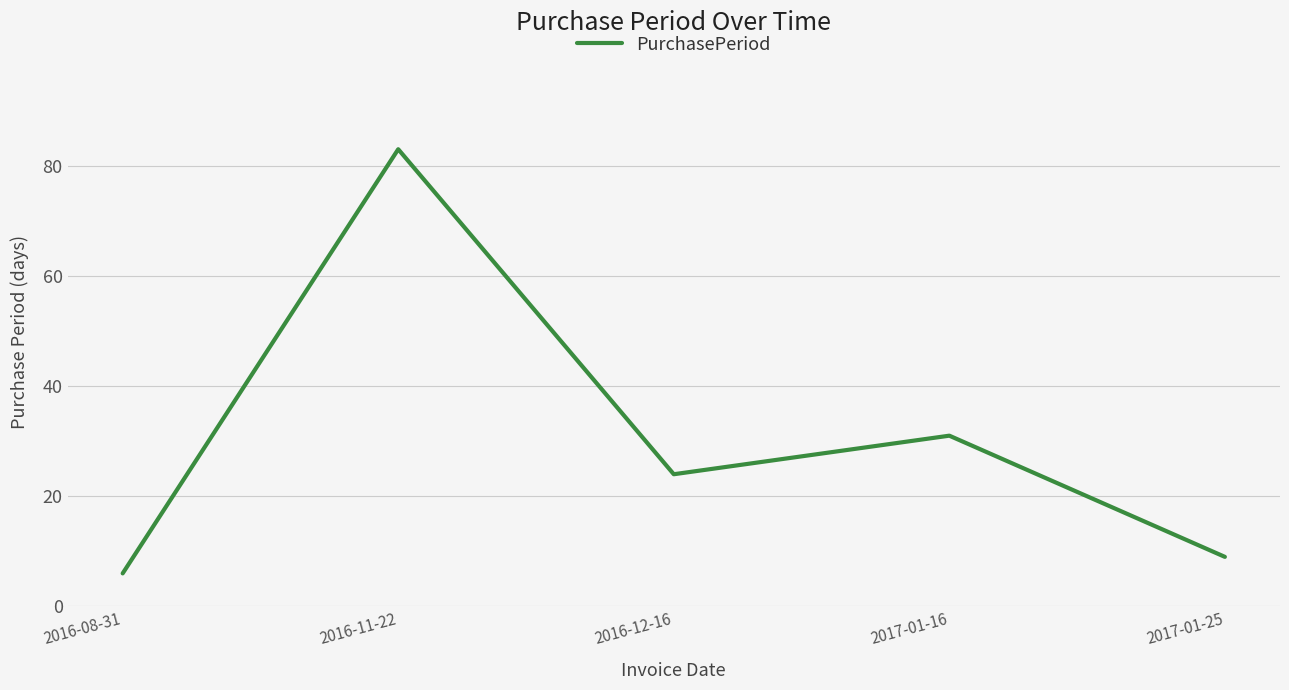

The chart shows a value of 24 at 2016-12-16. True or false?

True